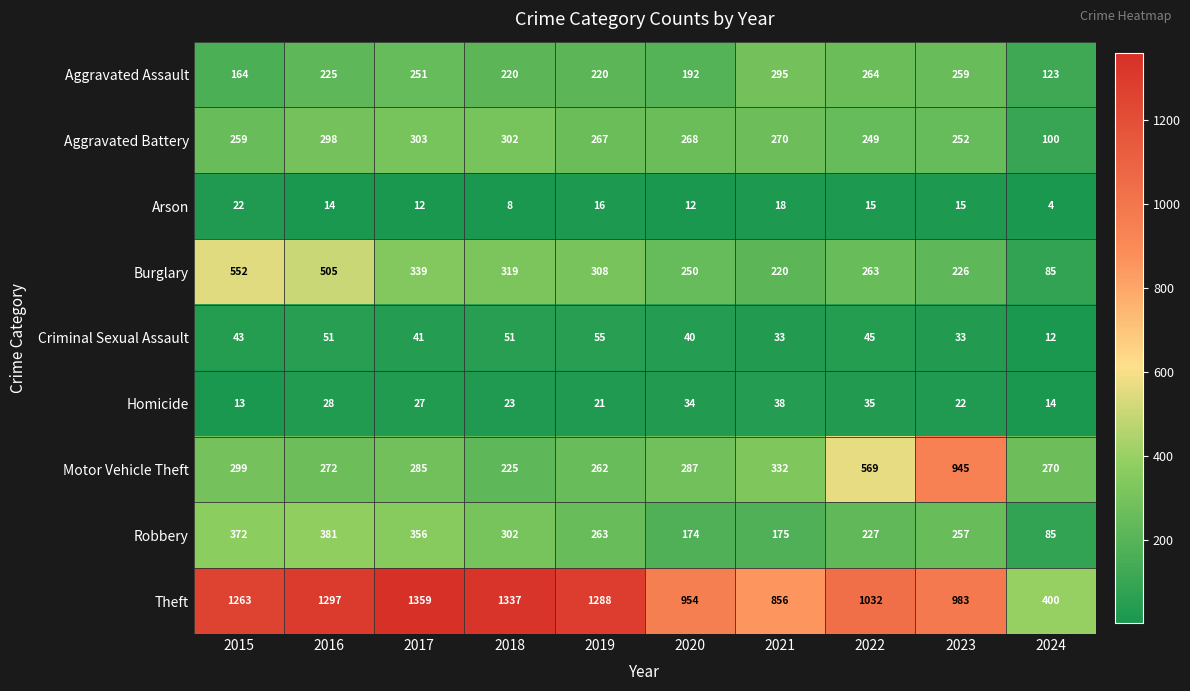

At which category is the sum across all series the highest?

2016